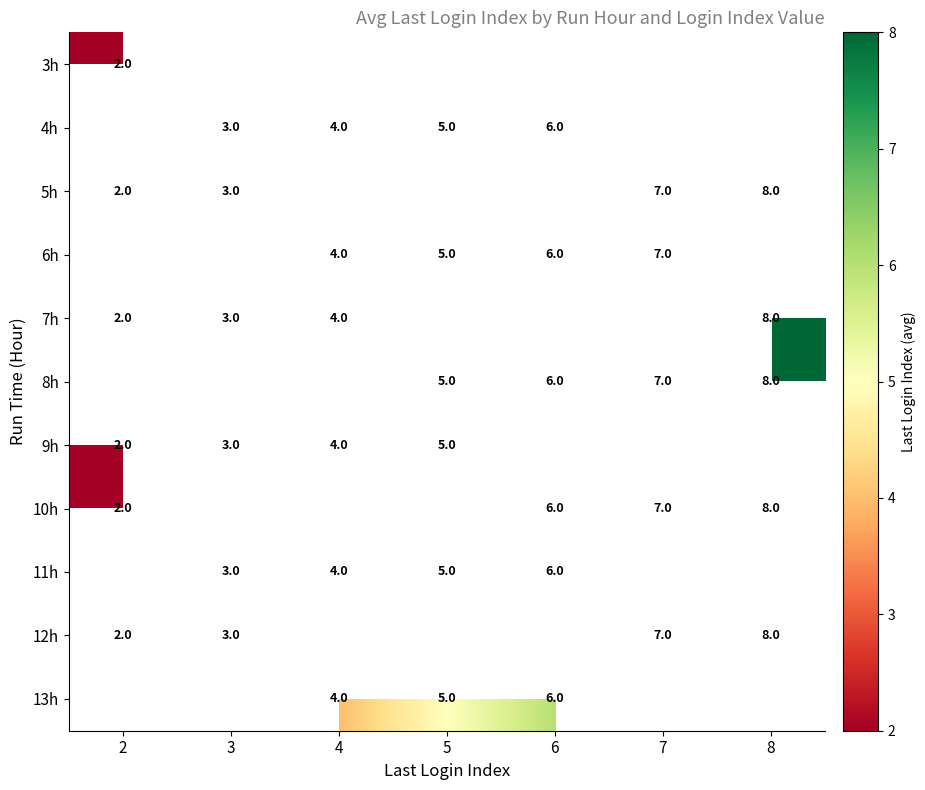

Is it true that 7h equals 3 at 3?

True